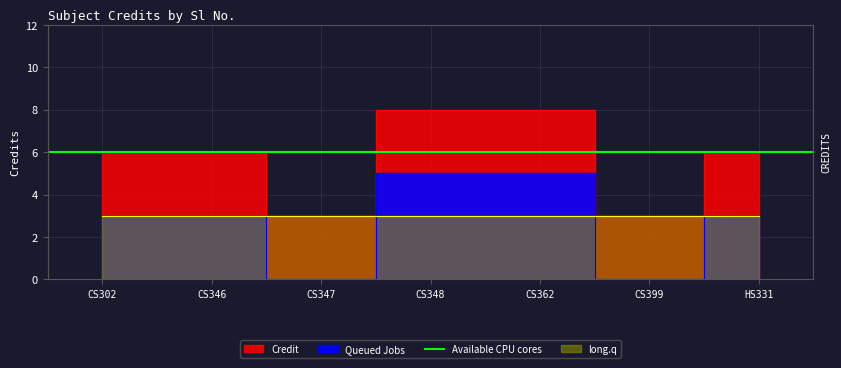

What is the change in value from CS348 to HS331?

-2